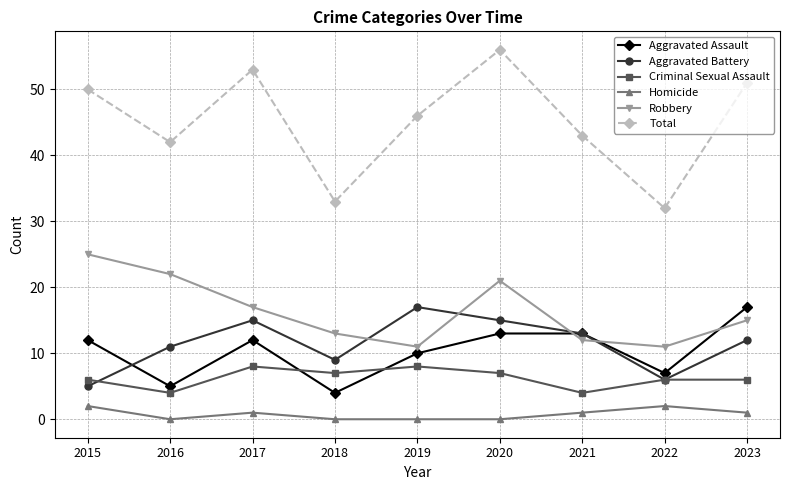

Which series has the largest range (max minus min)?

Total